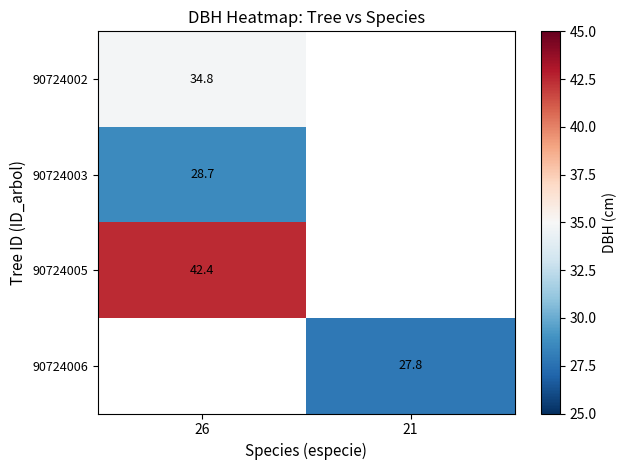

At which category does the chart reach its minimum across all series?

21